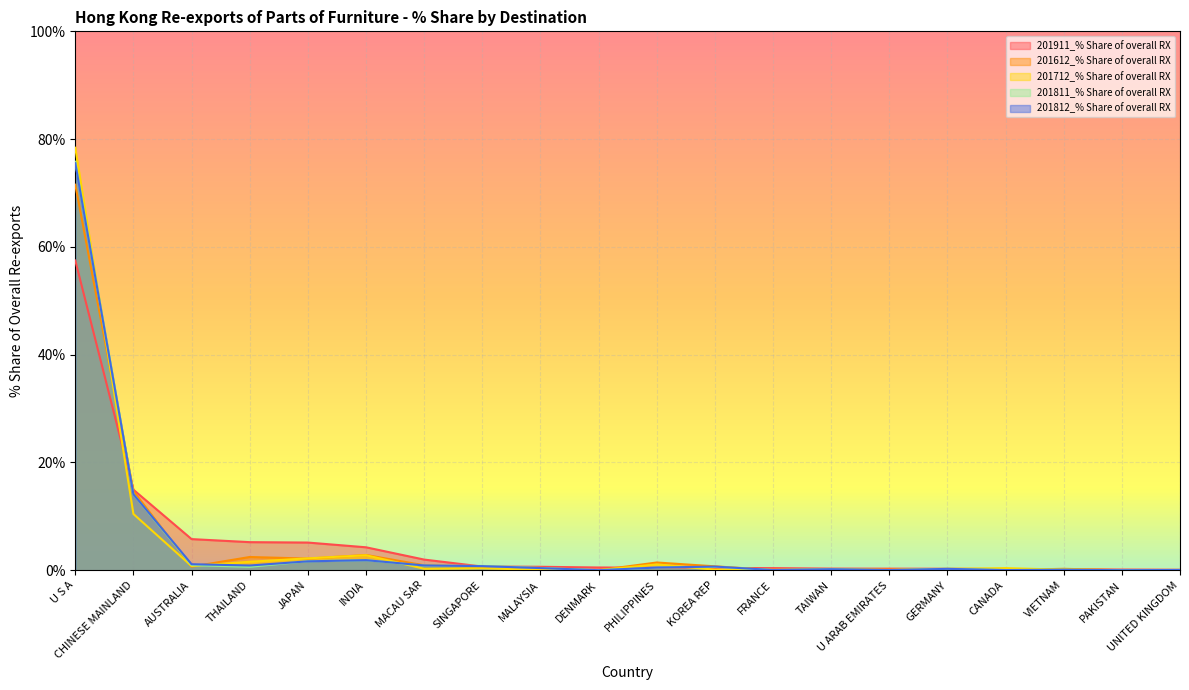

How many interior local peaks does the 201812_% Share of overall RX series have?

5